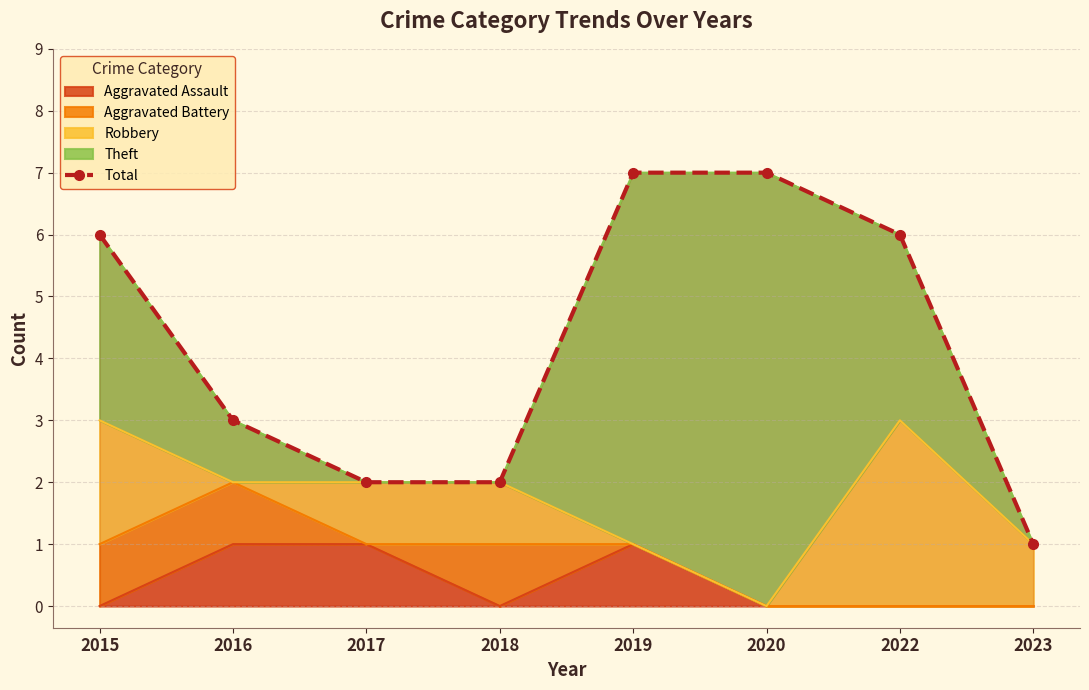

True or false: there are more than 0 points higher than both neighbors.

False